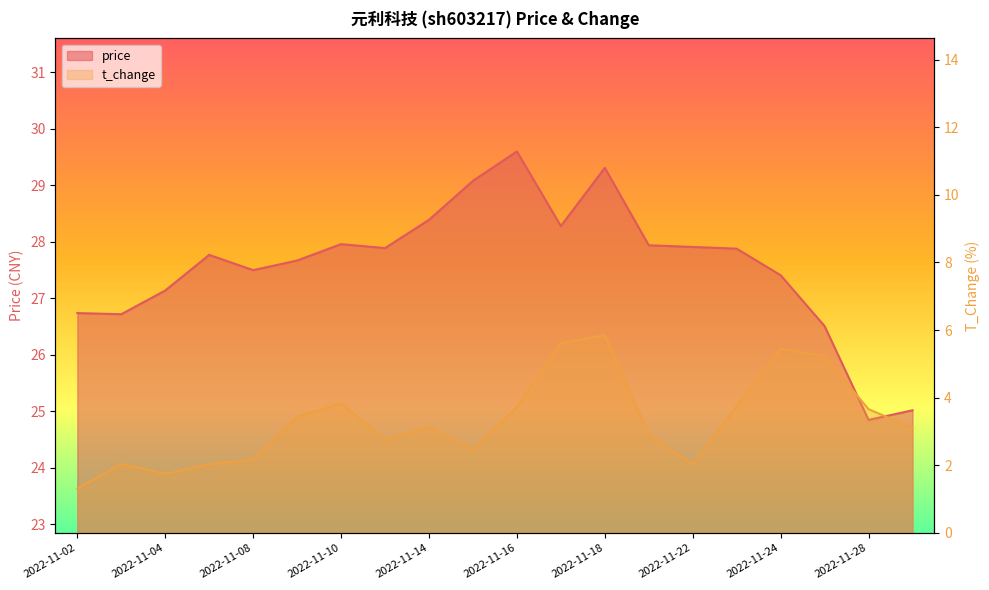

True or false: price and t_change cross at least once.

False